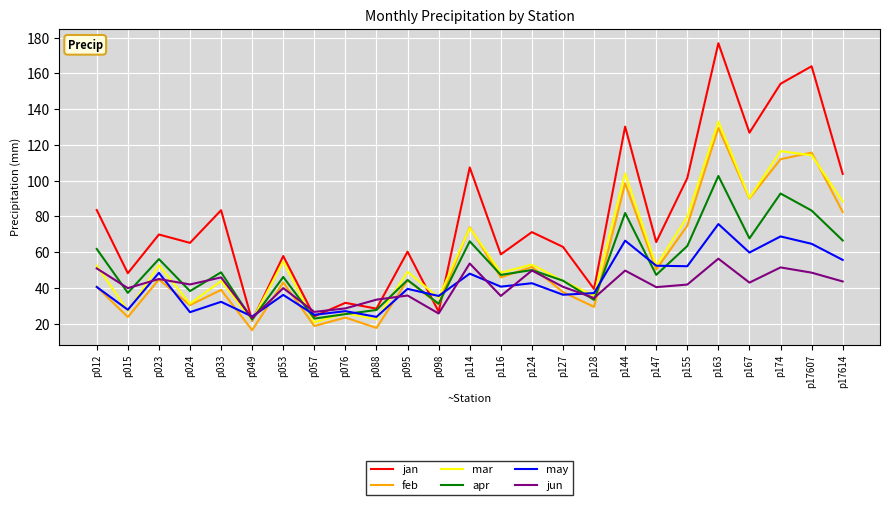

What is the maximum value shown in the chart?

176.9